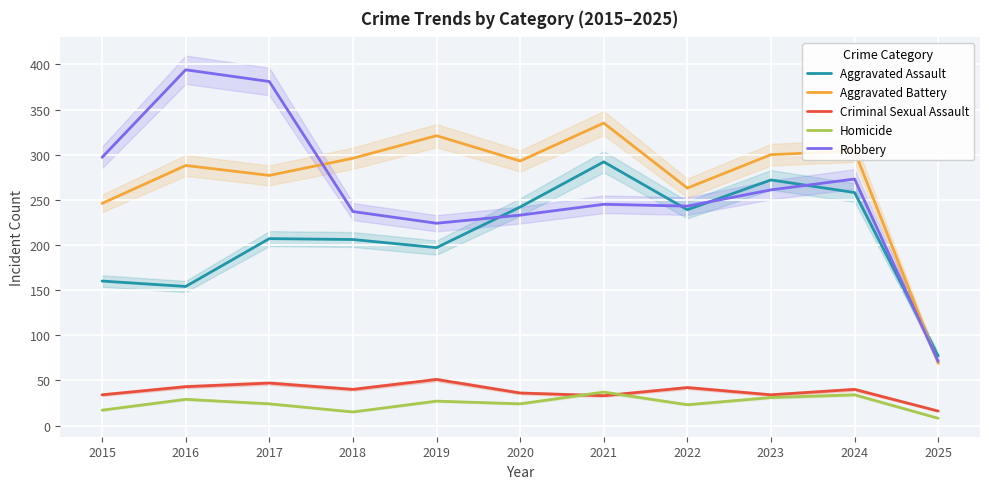

True or false: Robbery and Criminal Sexual Assault cross at least once.

False